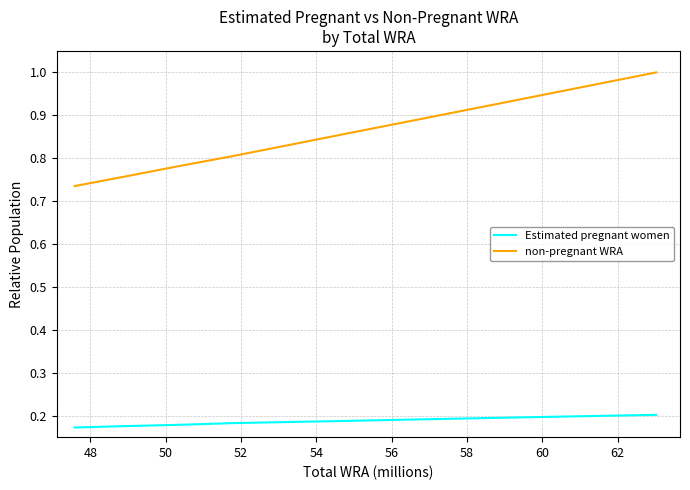

True or false: non-pregnant WRA and Estimated pregnant women intersect in this chart.

False